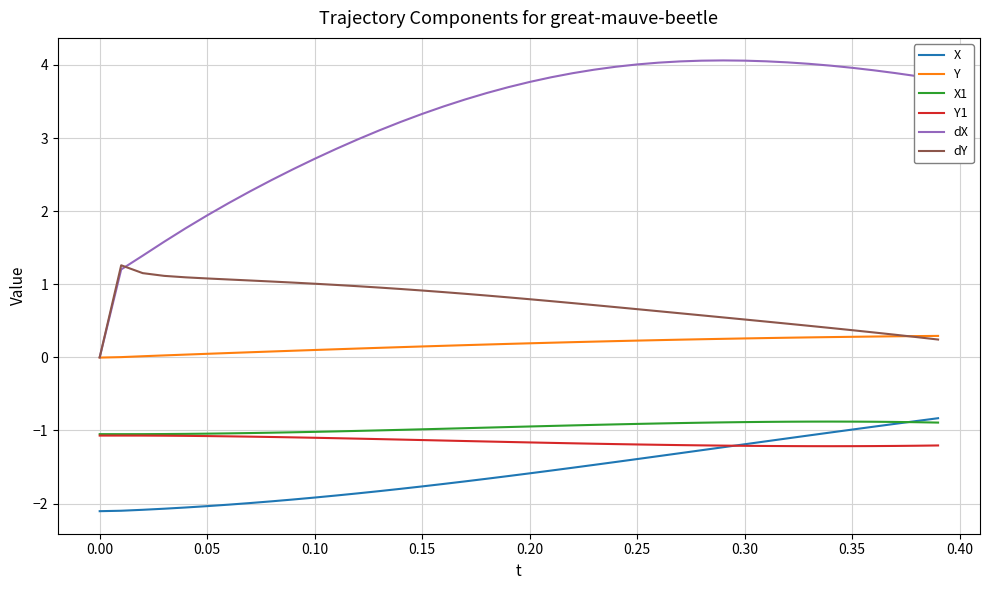

Which series has the largest range (max minus min)?

dX